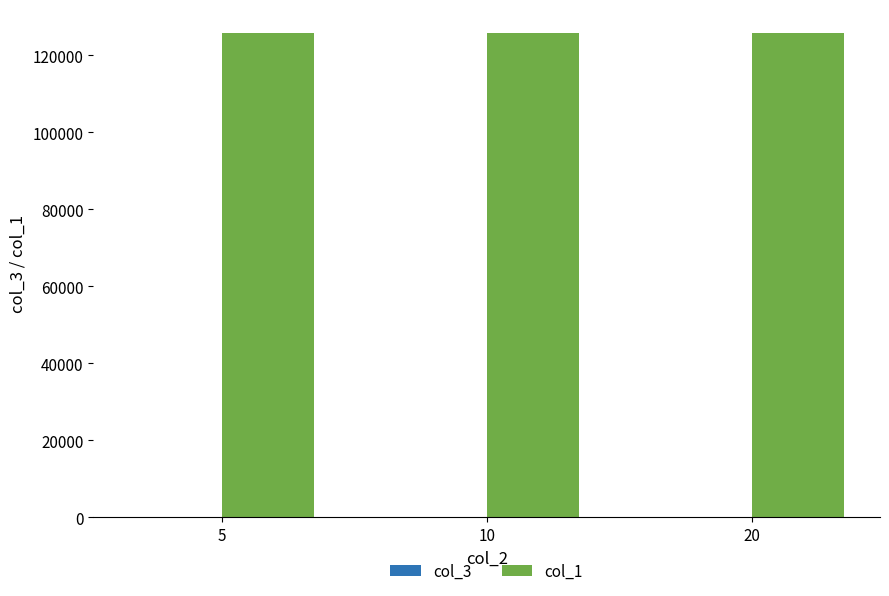

What is the highest value of the col_1 series?

125749.0